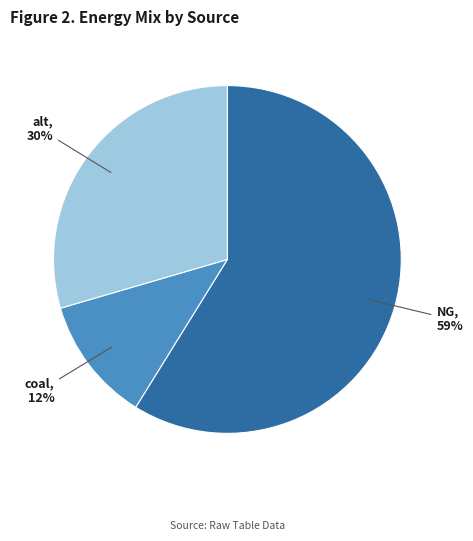

How many slices are in this pie chart?

3